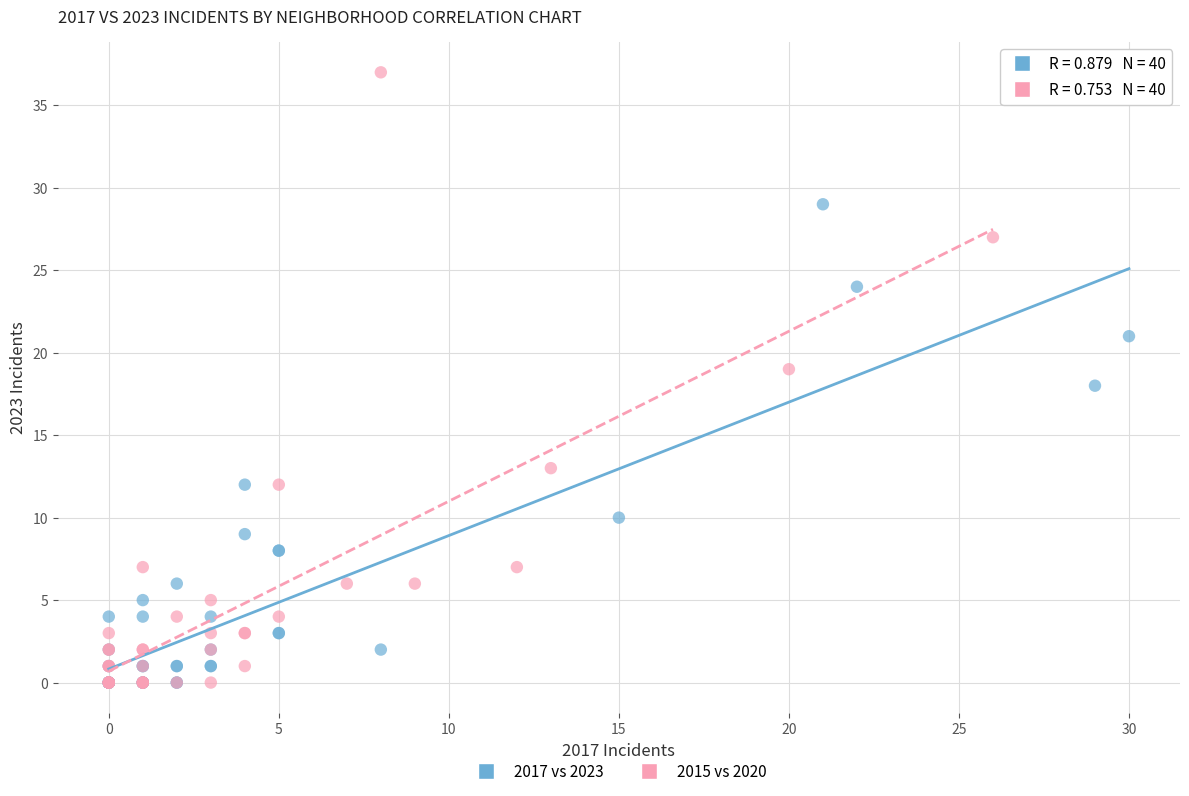

Which series has the largest Y range (max minus min)?

2015 vs 2020